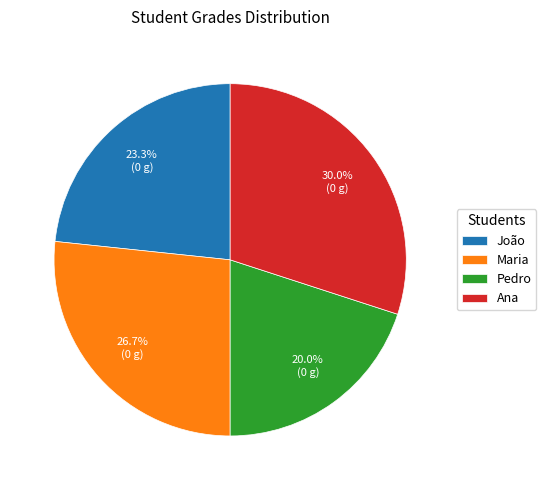

Approximately how many times larger is the value at João compared to Ana?

0.8